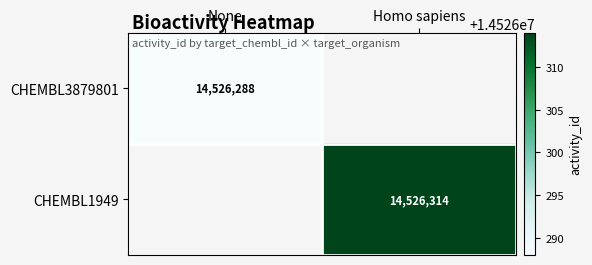

The value of CHEMBL1949 at Homo sapiens is 14526314. True or false?

True